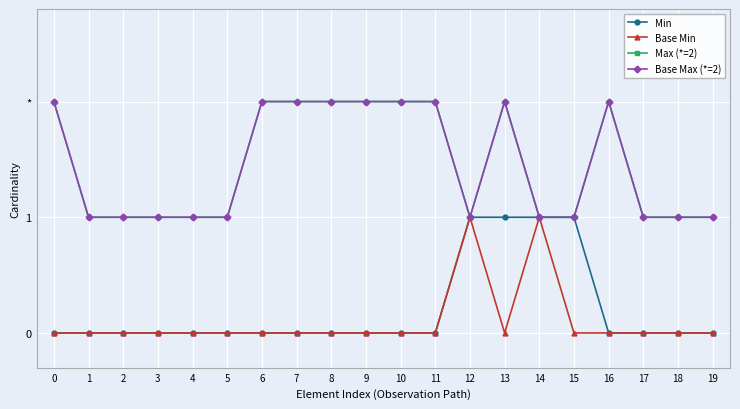

Is this an area chart (filled region under the line)?

No